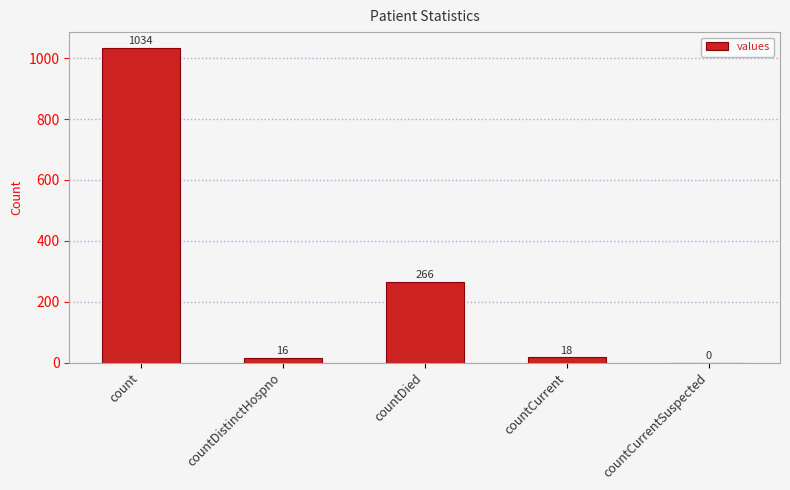

Reading left to right, list all the values displayed in this chart.

count=1034	countDistinctHospno=16	countDied=266	countCurrent=18	countCurrentSuspected=0